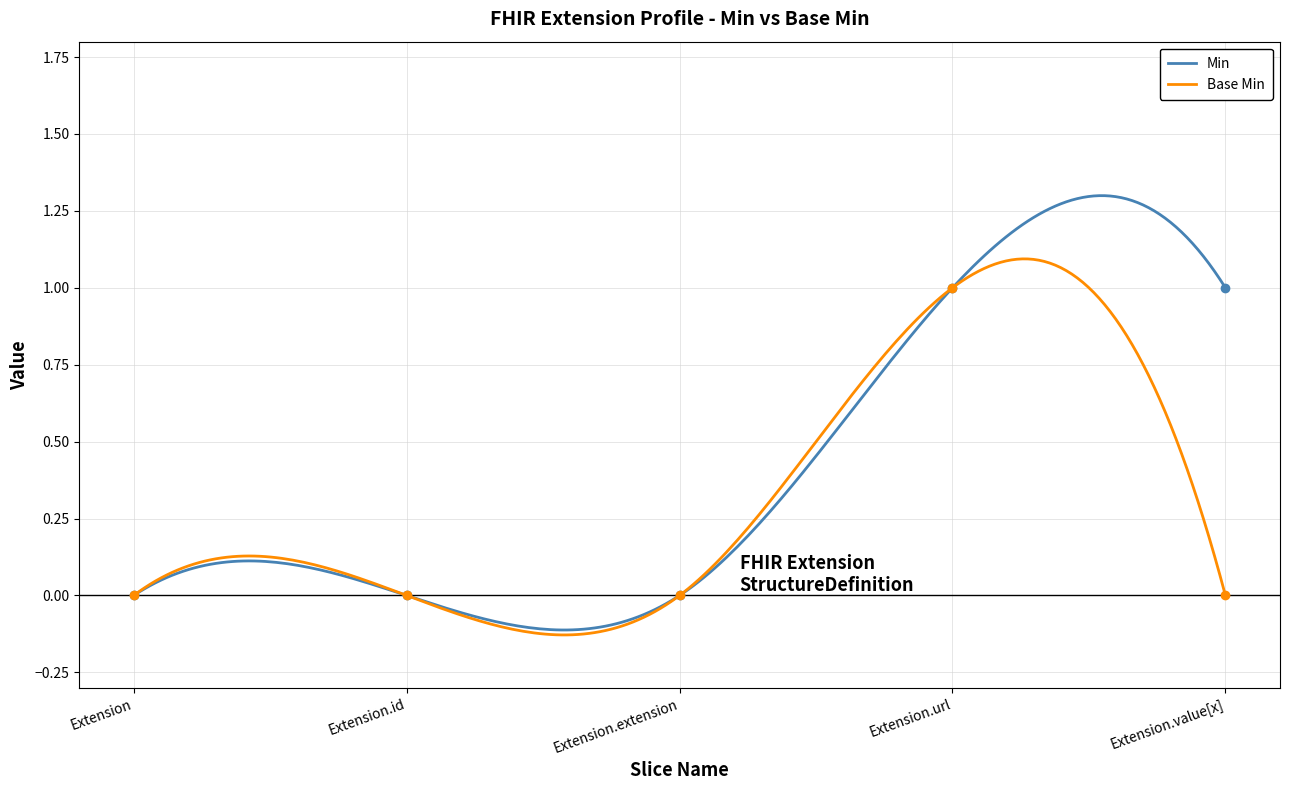

What position from the right is Extension?

5